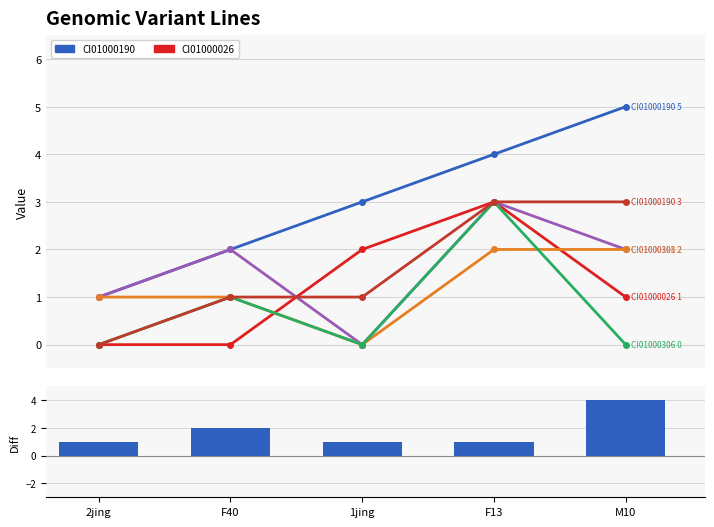

How many CI01000190_68219_68476.A values are between 1 and 3?

4